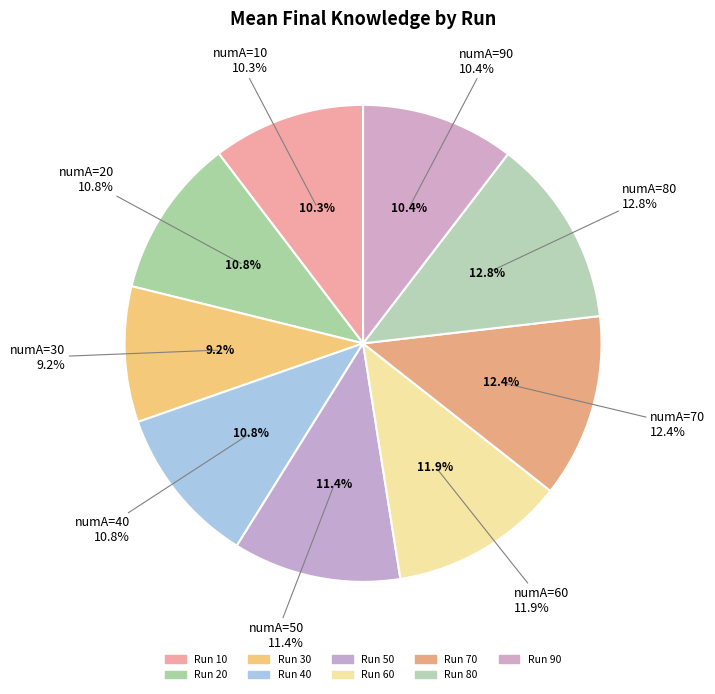

Is it true that 30 is 9% of the pie?

True